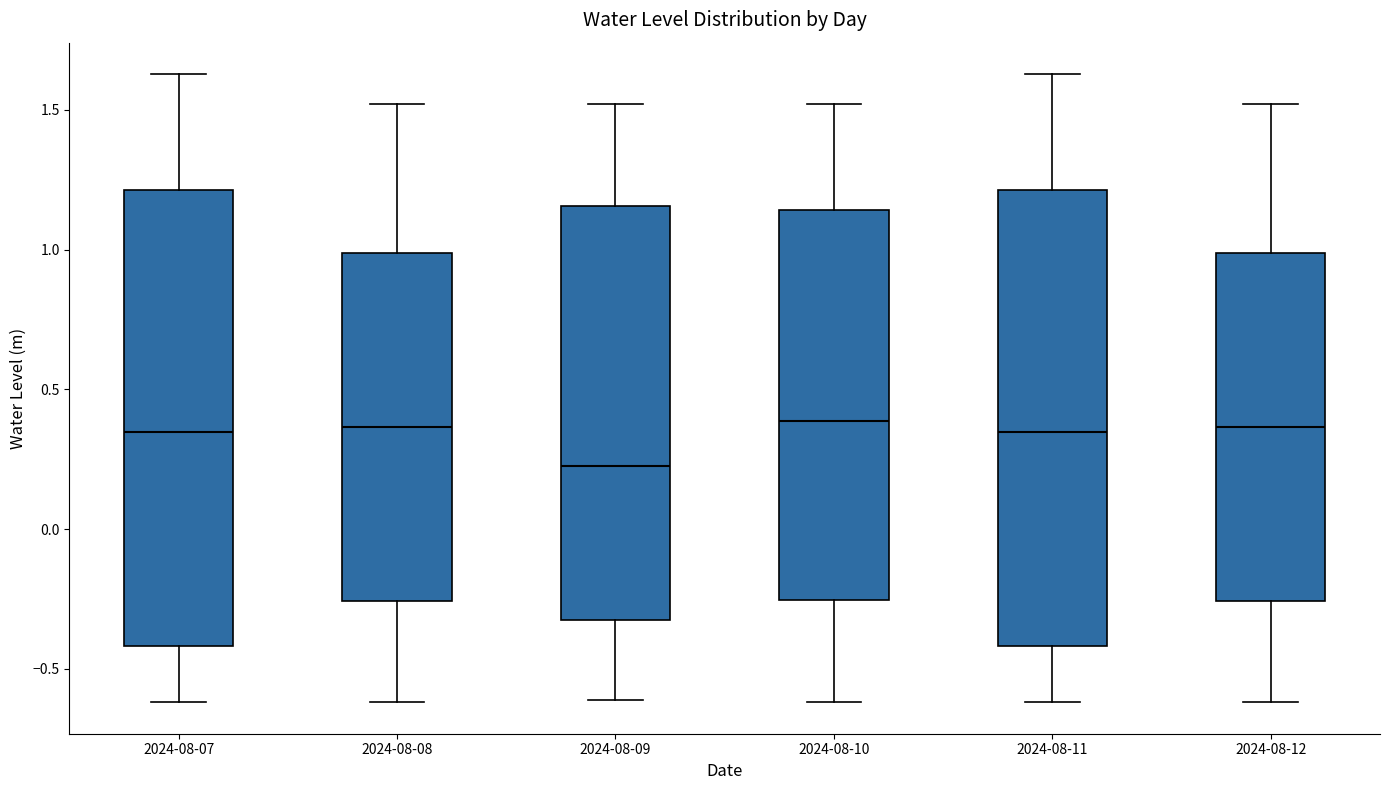

Reading left to right, read every box against the y-axis: the position of its median line, the range the box covers, and the ends of its whiskers. The values are not printed on the chart, so give them approximately, as read against the axis.

2024-08-07: median 0.35, box -0.40 to 1.20, whiskers -0.60 to 1.65
2024-08-08: median 0.35, box -0.25 to 1.00, whiskers -0.60 to 1.50
2024-08-09: median 0.25, box -0.30 to 1.15, whiskers -0.60 to 1.50
2024-08-10: median 0.40, box -0.25 to 1.15, whiskers -0.60 to 1.50
2024-08-11: median 0.35, box -0.40 to 1.20, whiskers -0.60 to 1.65
2024-08-12: median 0.35, box -0.25 to 1.00, whiskers -0.60 to 1.50